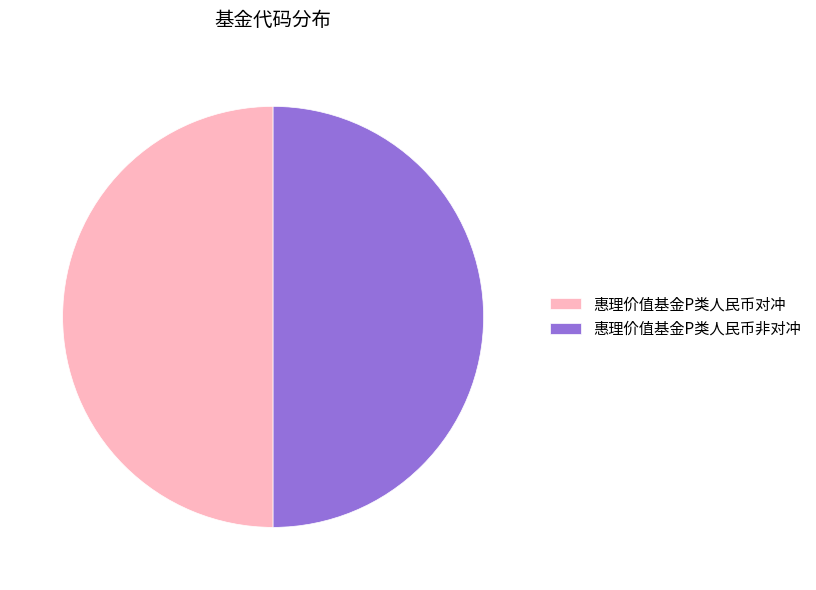

Is it true that 惠理价值基金P类人民币对冲 is 50% of the pie?

True